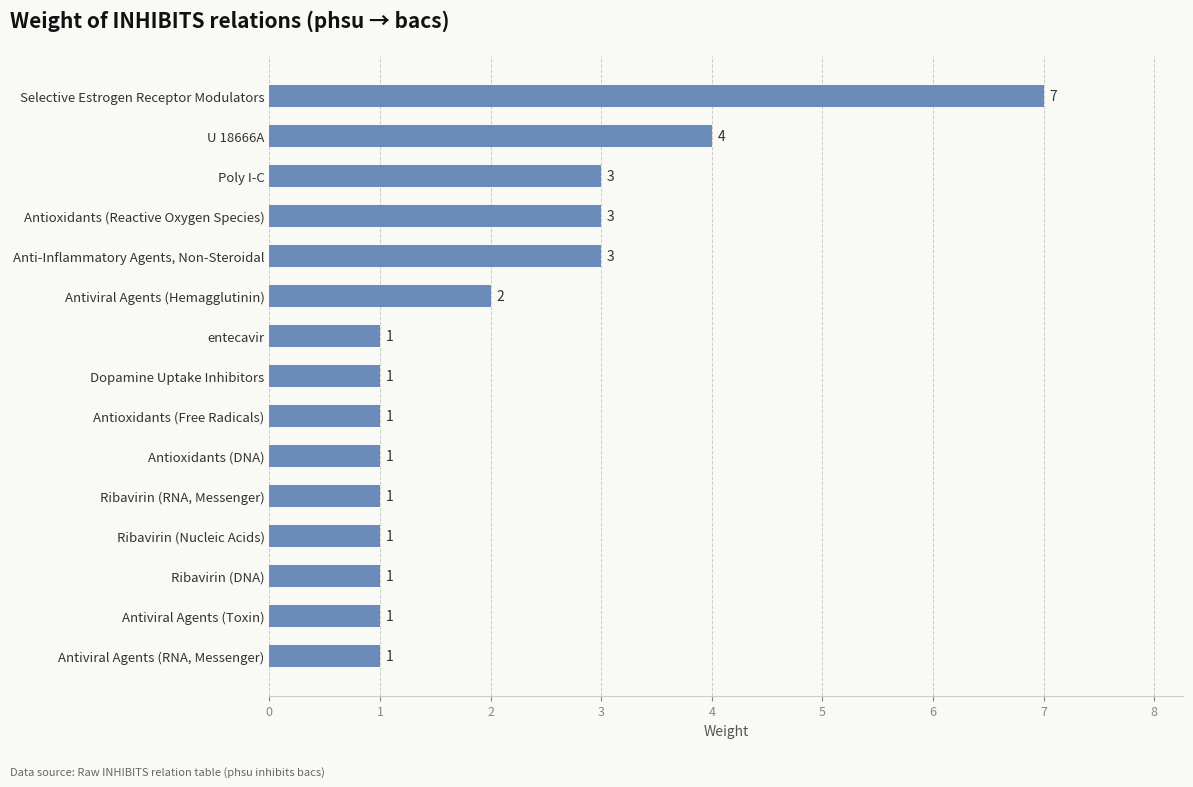

At which label is the value closest to 4?

U 18666A